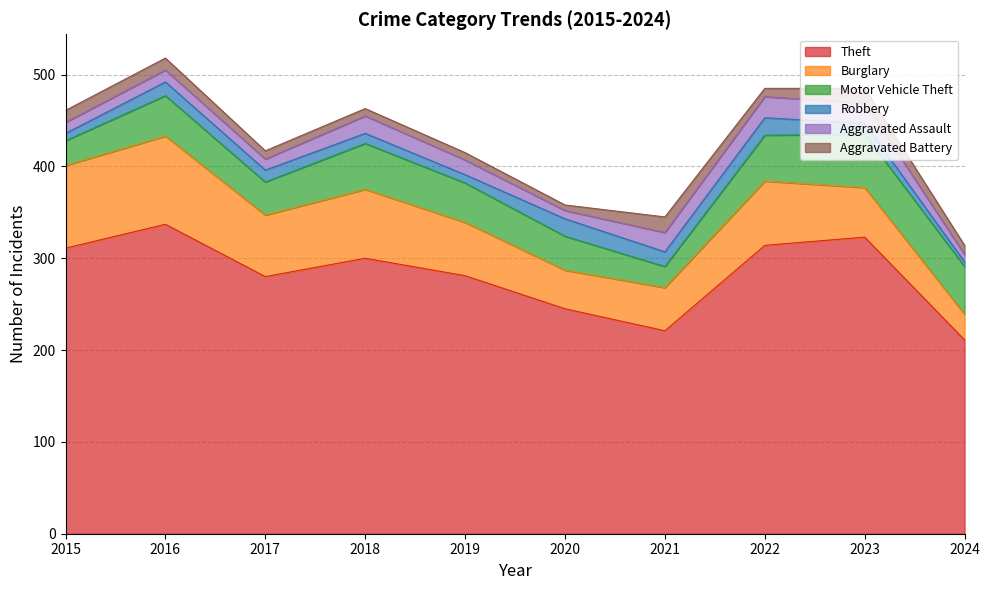

True or false: Theft has a value of 211 at 2024.

True